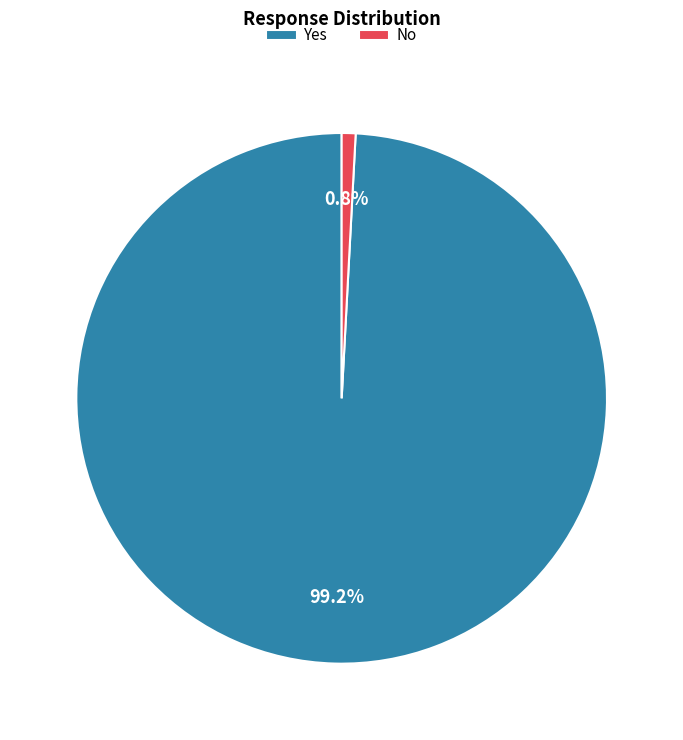

Approximately how many times larger is the value at Yes compared to No?

117.6